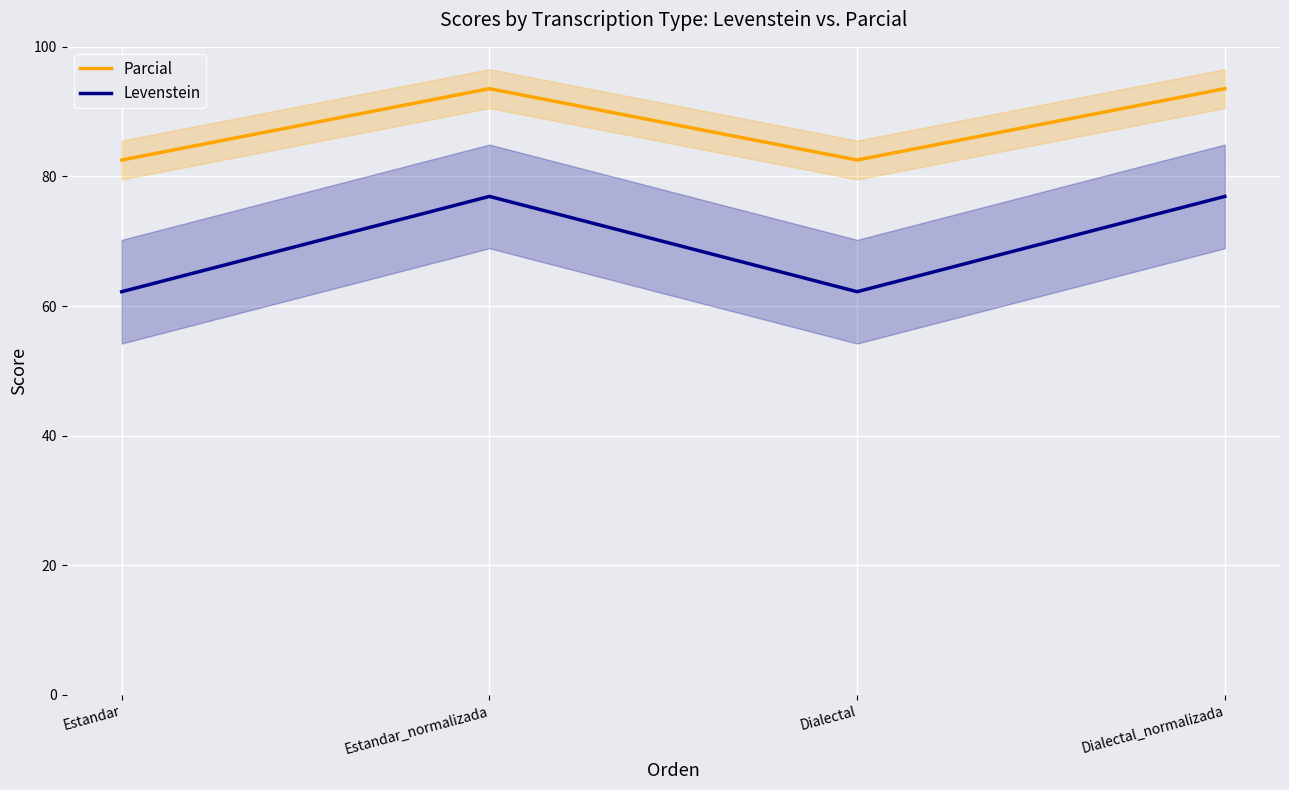

In Parcial, how many points are higher than both neighbors (excluding endpoints)?

1